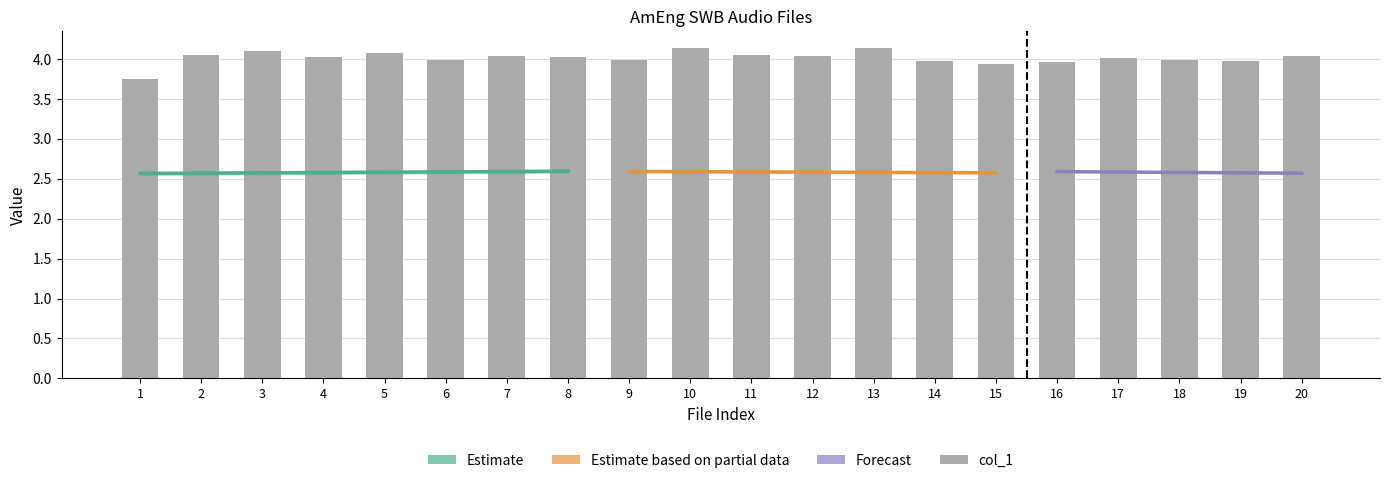

Is it true that the value at 13 is 4.1?

True